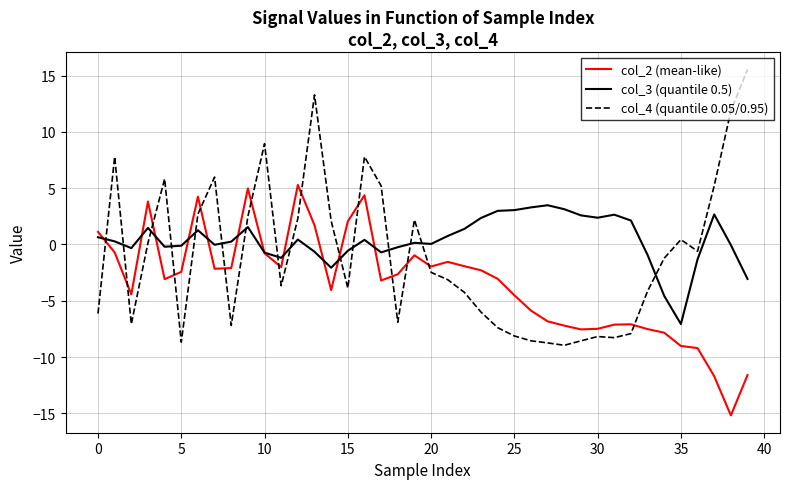

List the series in order of their overall mean, lowest first.

col_2 (mean-like), col_4 (quantile 0.05/0.95), col_3 (quantile 0.5)